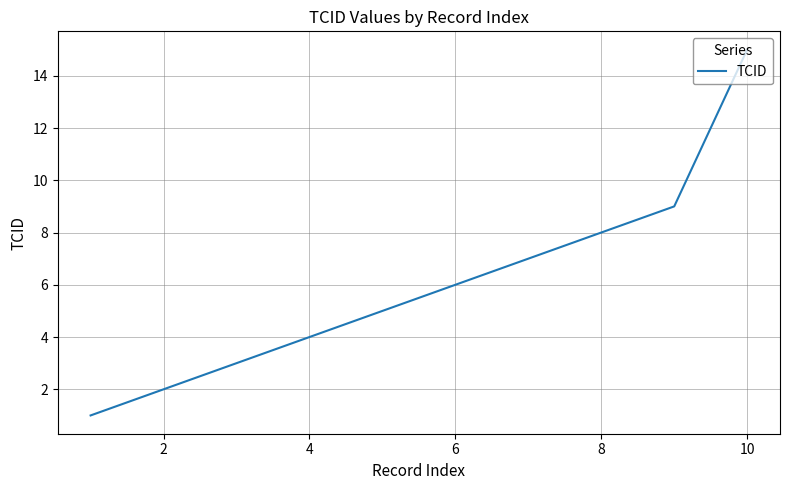

How many lines are shown in the chart?

1